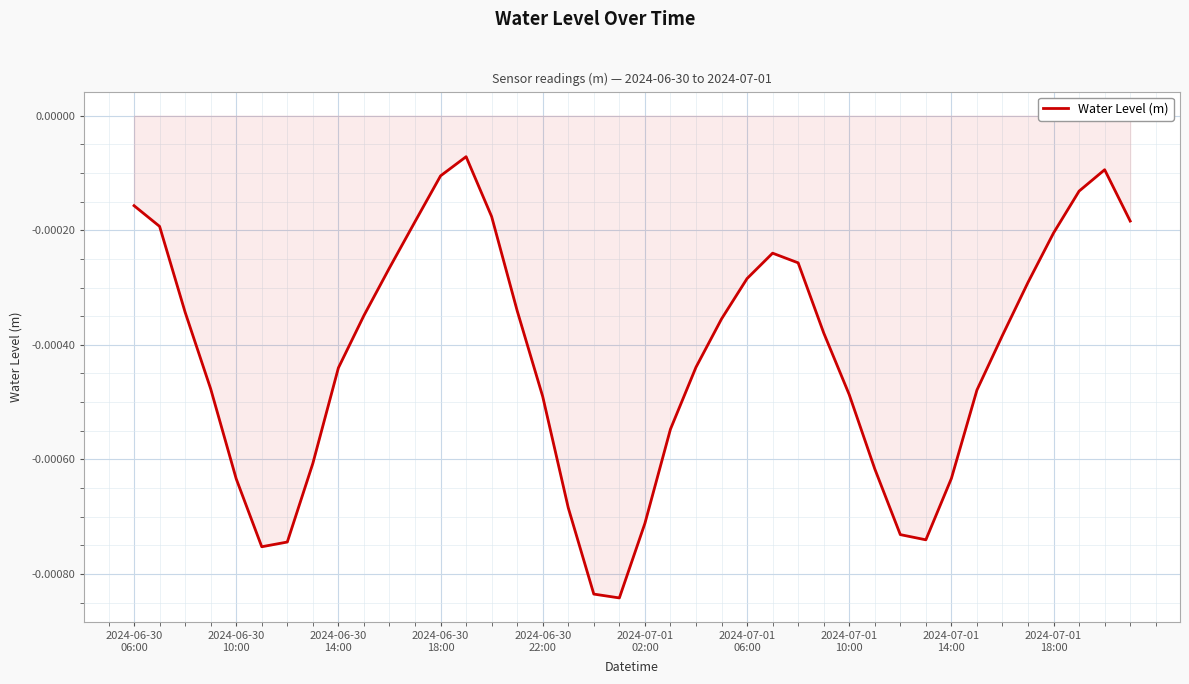

List the labels in order of value, largest first.

13, 38, 12, 37, 2024-06-30
06:00, 14, 39, 11, 2024-06-30
10:00, 36, 25, 26, 10, 24, 35, 15, 2024-06-30
14:00, 2024-07-01
18:00, 23, 27, 34, 22, 2024-07-01
14:00, 2024-06-30
18:00, 33, 28, 16, 21, 2024-07-01
10:00, 29, 32, 2024-06-30
22:00, 17, 20, 30, 31, 2024-07-01
06:00, 2024-07-01
02:00, 18, 19